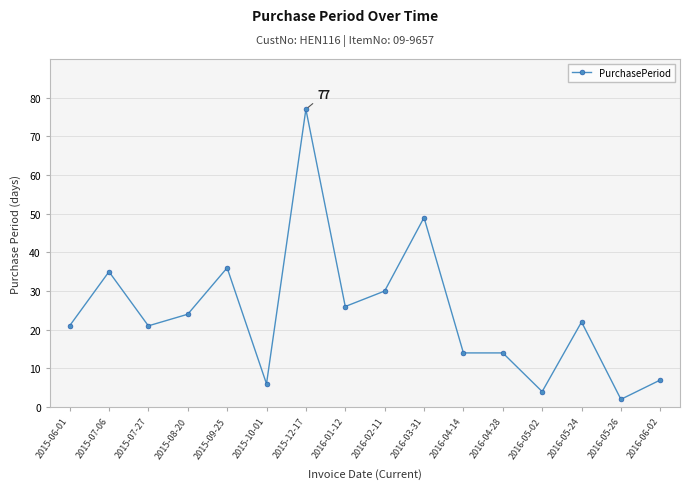

At which category does the data reach its first local valley?

2015-07-27